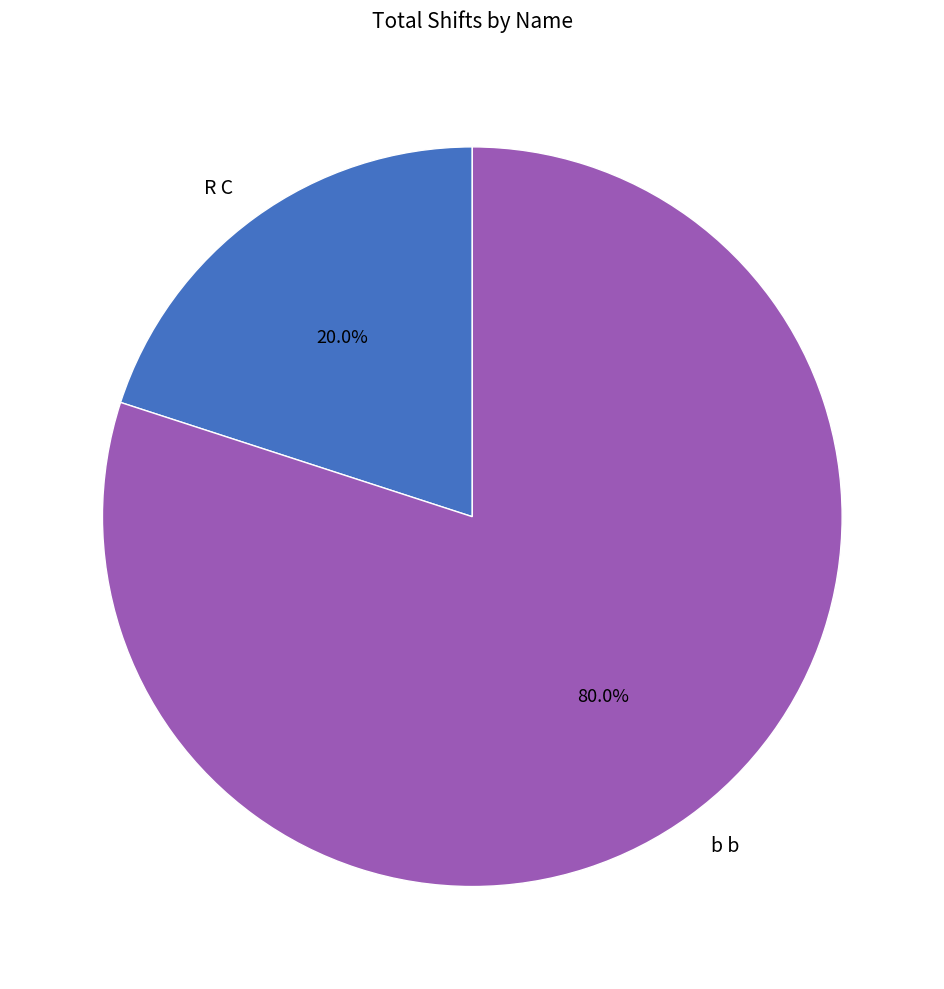

What percentage is NOT represented by b b?

20.0%